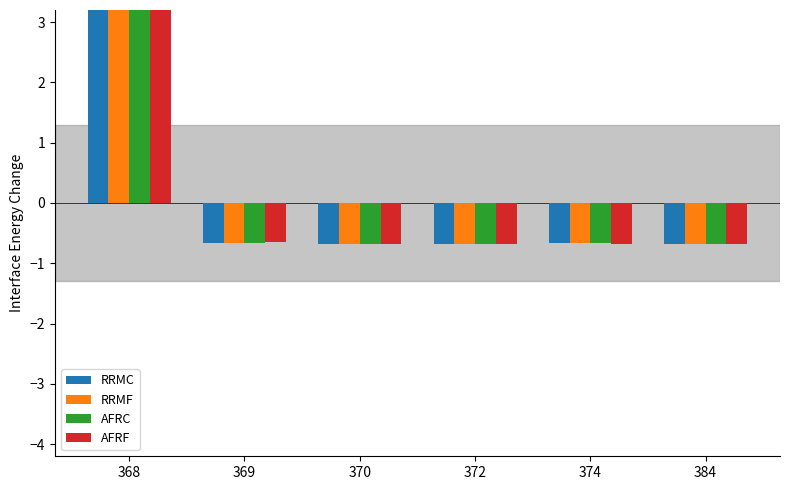

What is the total value across all series at 384?

-2.7